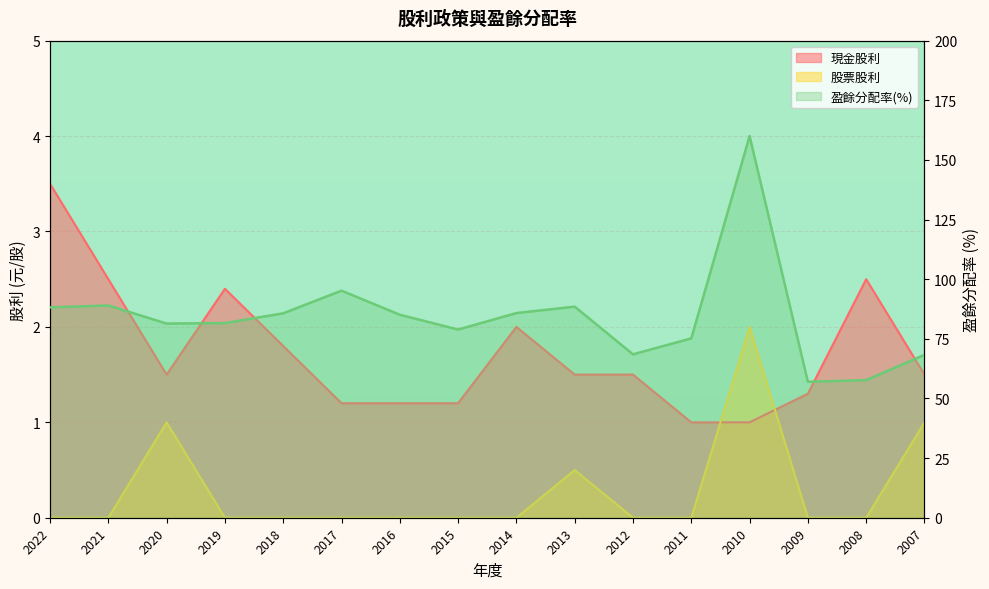

Which category has the highest value across all series?

2010